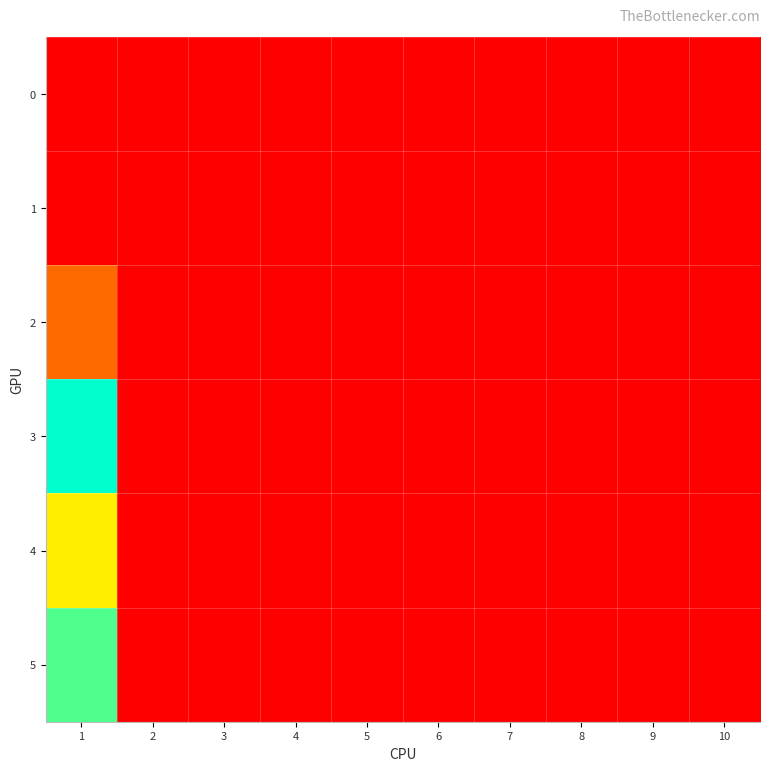

Reading left to right, what are all the values shown in this chart?

0: 1=0	2=0	3=0	4=0	5=0	6=0	7=0	8=0	9=0	10=0
1: 1=0	2=0	3=0	4=0	5=0	6=0	7=0	8=0	9=0	10=0
2: 1=40	2=0	3=0	4=0	5=0	6=0	7=0	8=0	9=0	10=0
3: 1=143	2=0	3=0	4=0	5=0	6=0	7=0	8=0	9=0	10=0
4: 1=89	2=0	3=0	4=0	5=0	6=0	7=0	8=0	9=0	10=0
5: 1=128	2=0	3=0	4=0	5=0	6=0	7=0	8=0	9=0	10=0